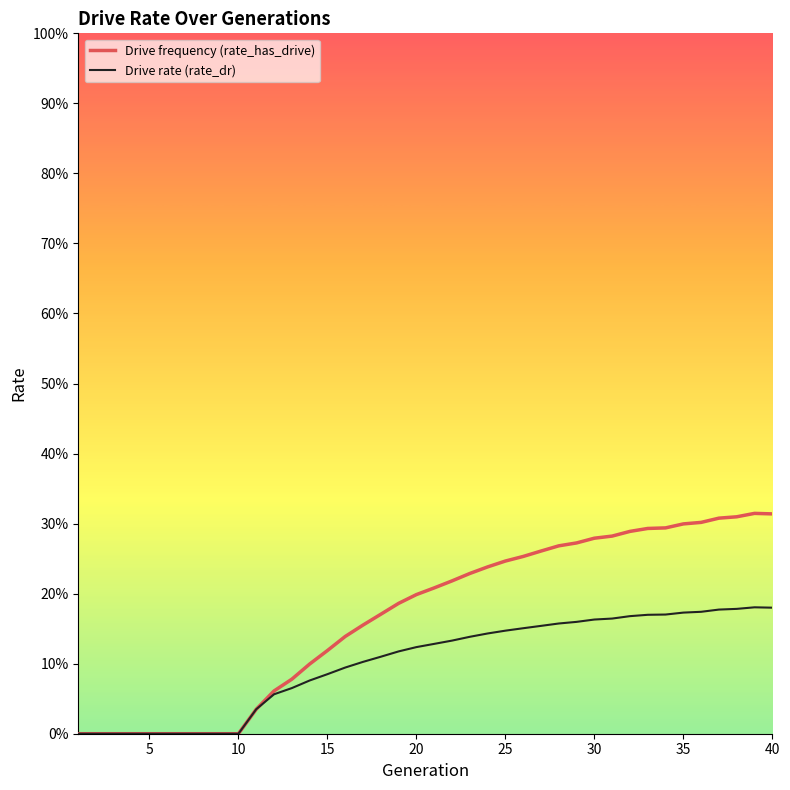

Does the chart have visible grid lines?

No